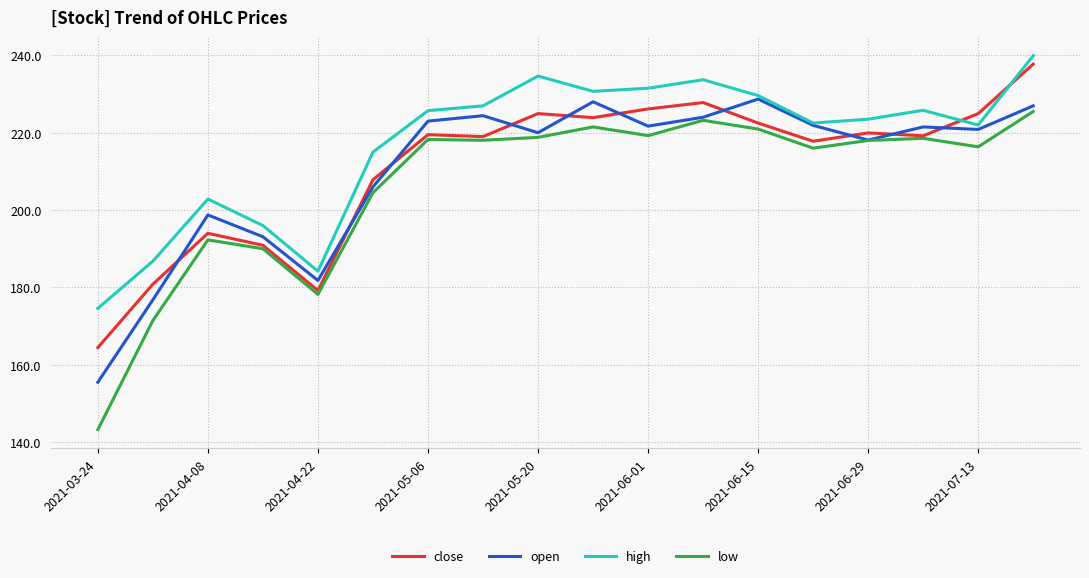

True or false: high and close cross at least once.

True